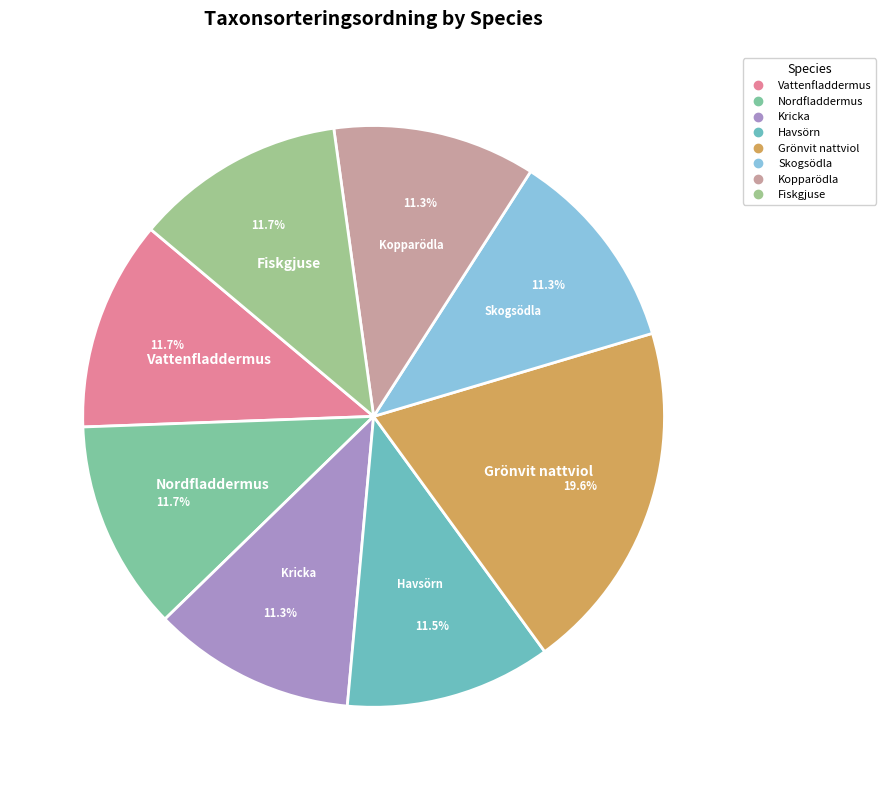

What is the largest slice in the pie chart?

Grönvit nattviol